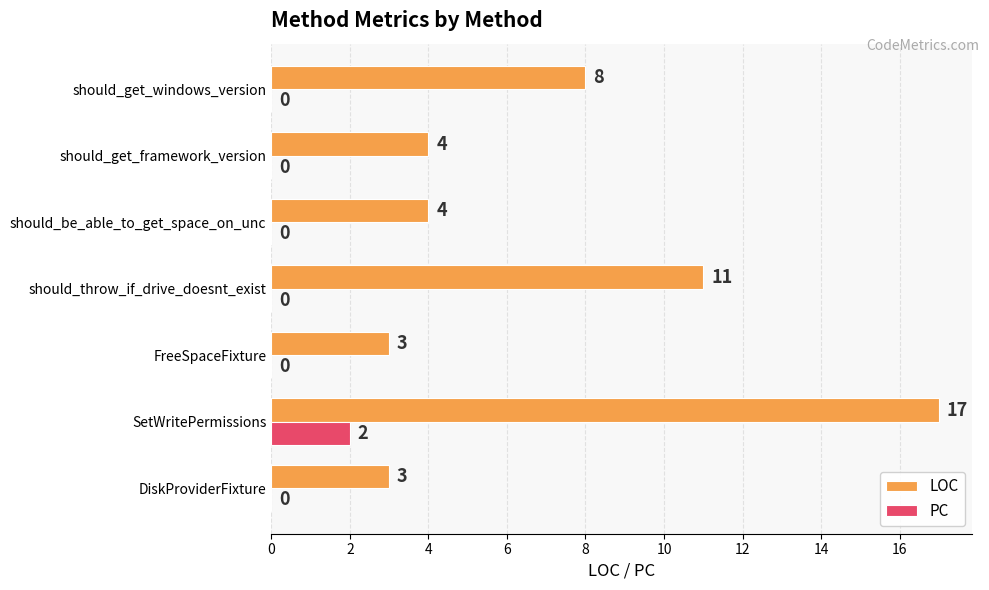

Is it true that LOC equals 2 at should_get_framework_version?

False